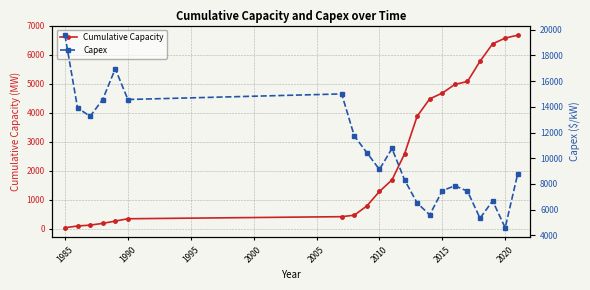

True or false: Cumulative Capacity has a value of 337 at 2010.

False